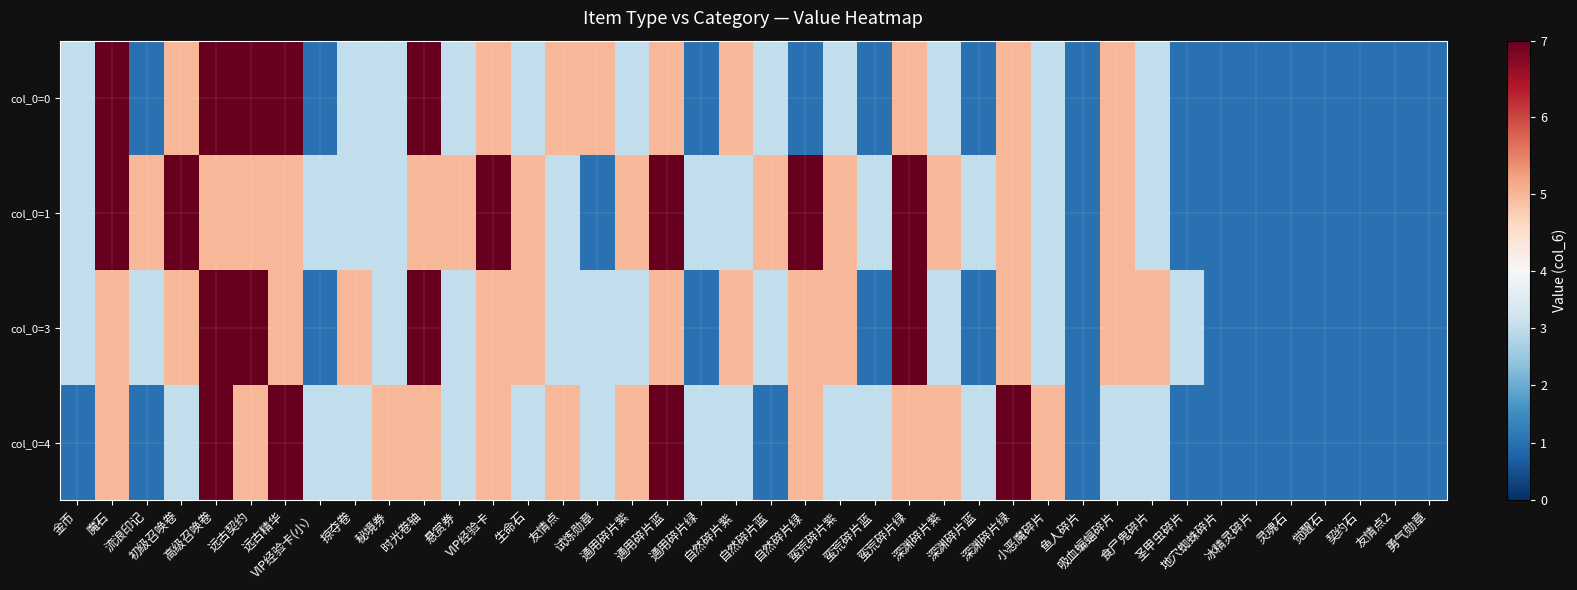

At how many categories does at least one series exceed 5?

11